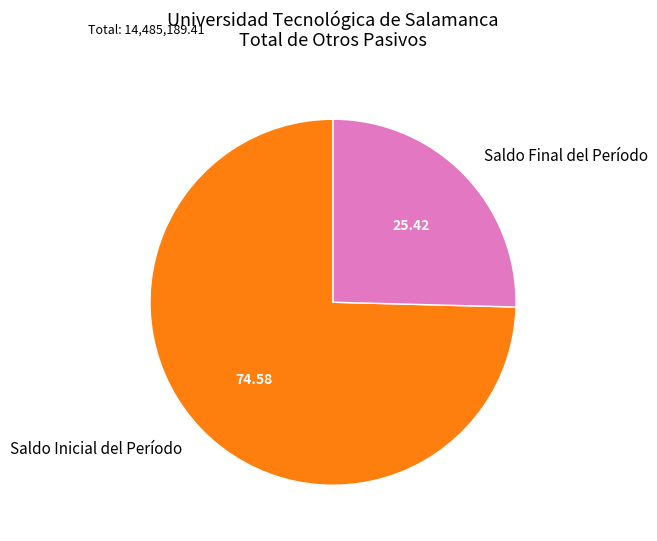

Which category has the biggest portion of the pie?

Saldo Inicial del Período